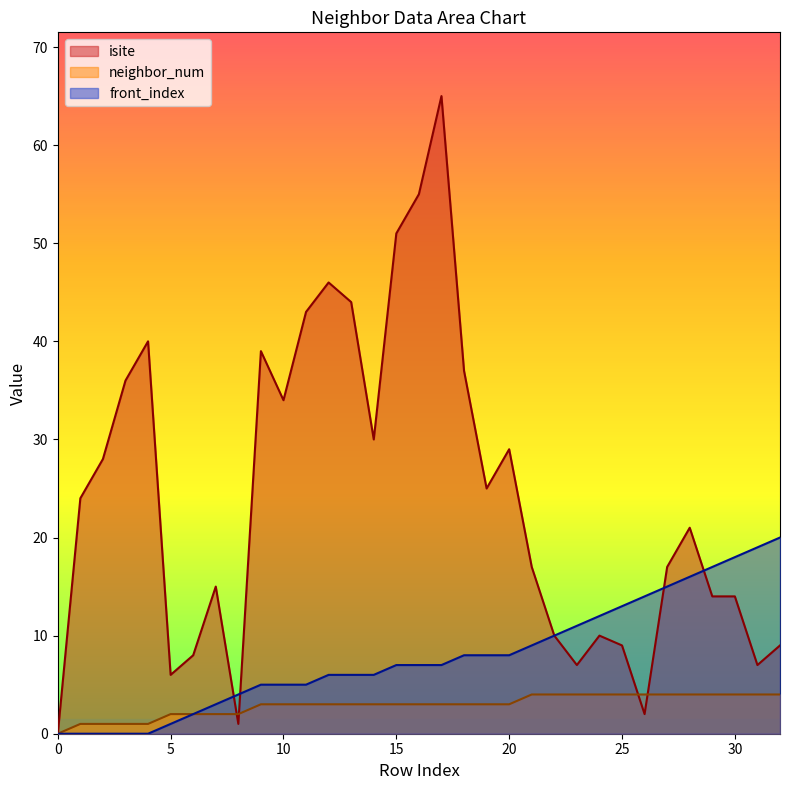

The front_index series shows 6 at 8. True or false?

False